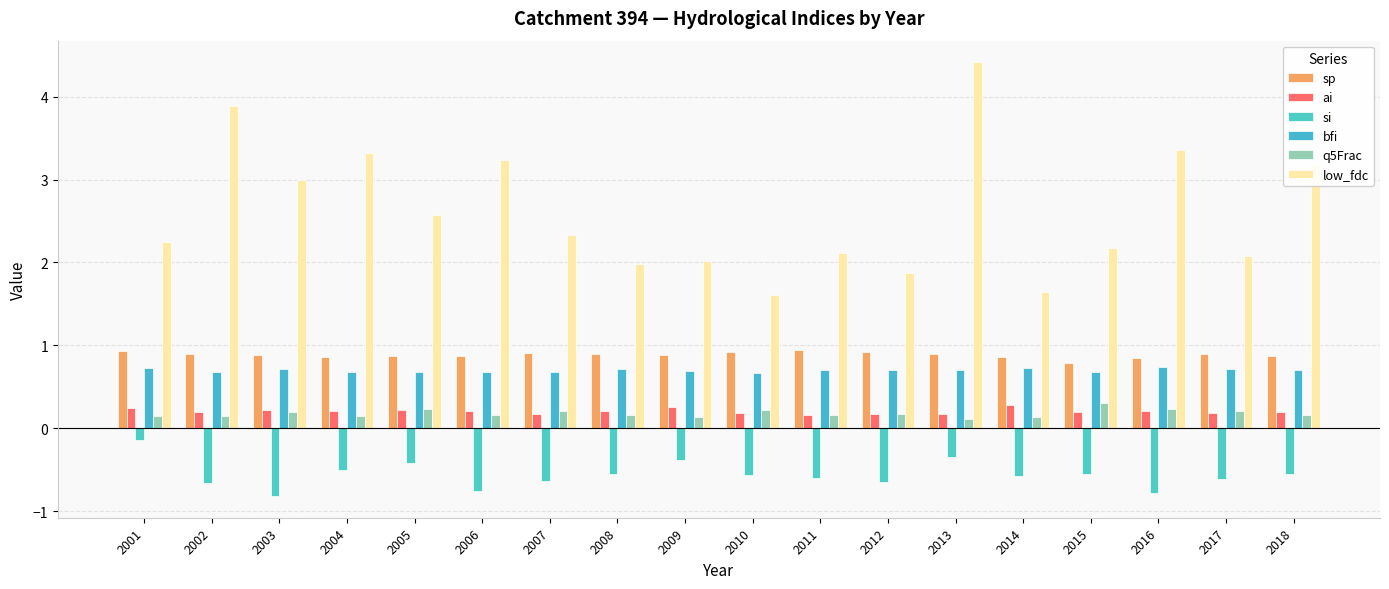

Which category has the lowest value in the q5Frac series?

2013